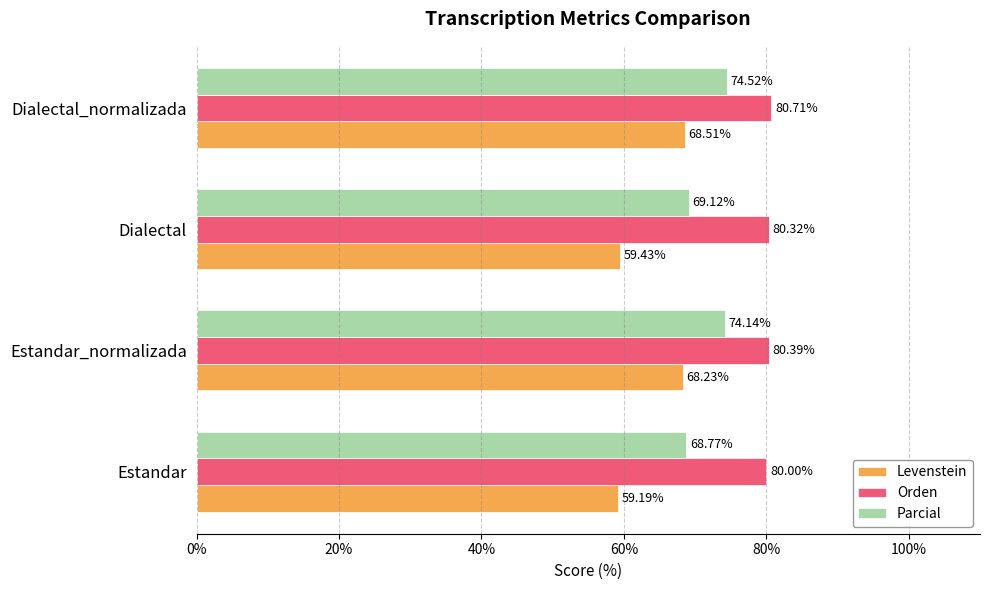

What is the sum of all Parcial values?

286.6